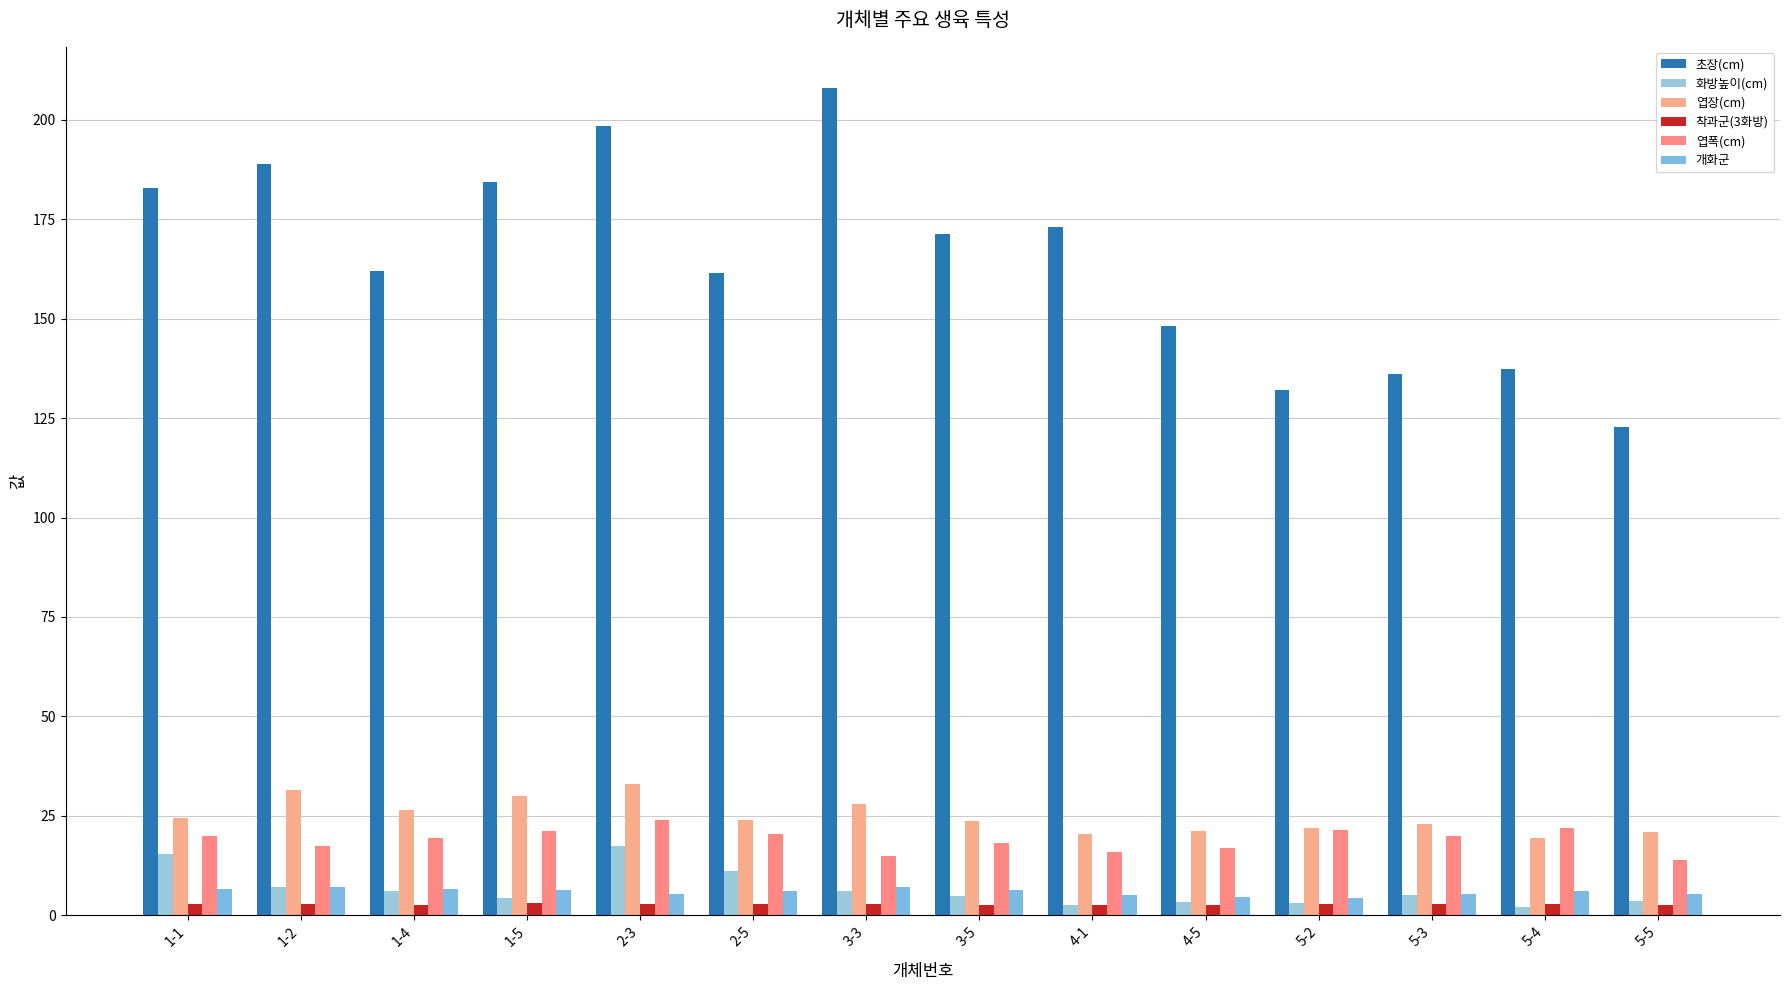

How many categories are shown in the chart?

14